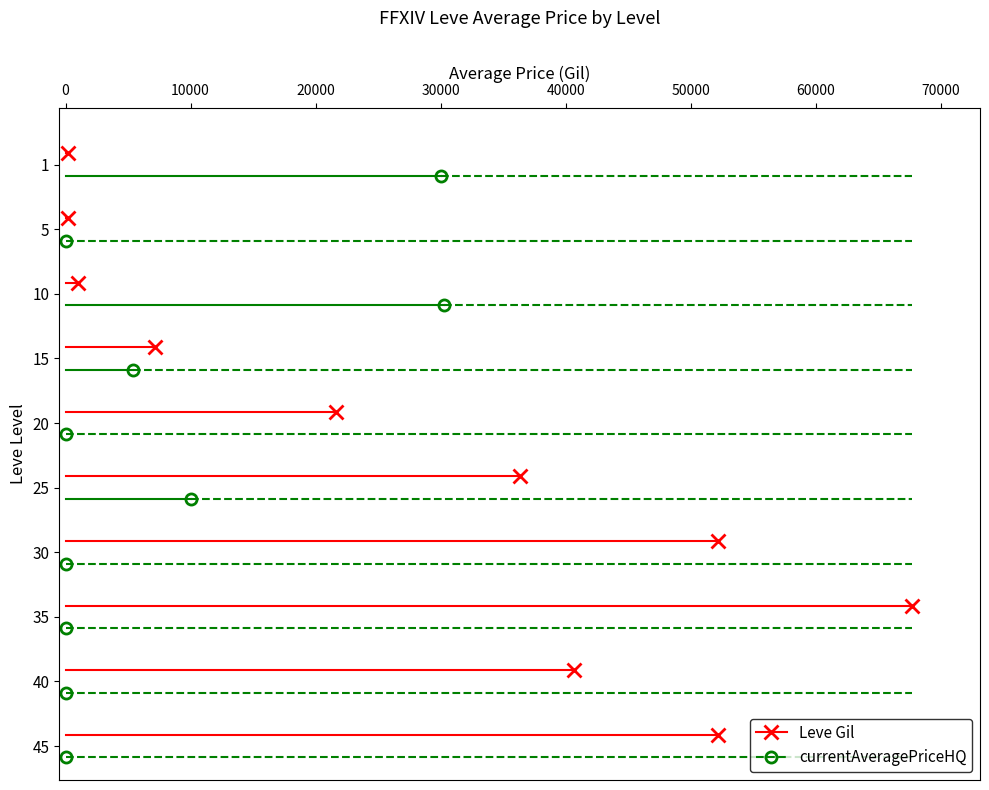

What is the minimum value for Leve Gil?

10.0